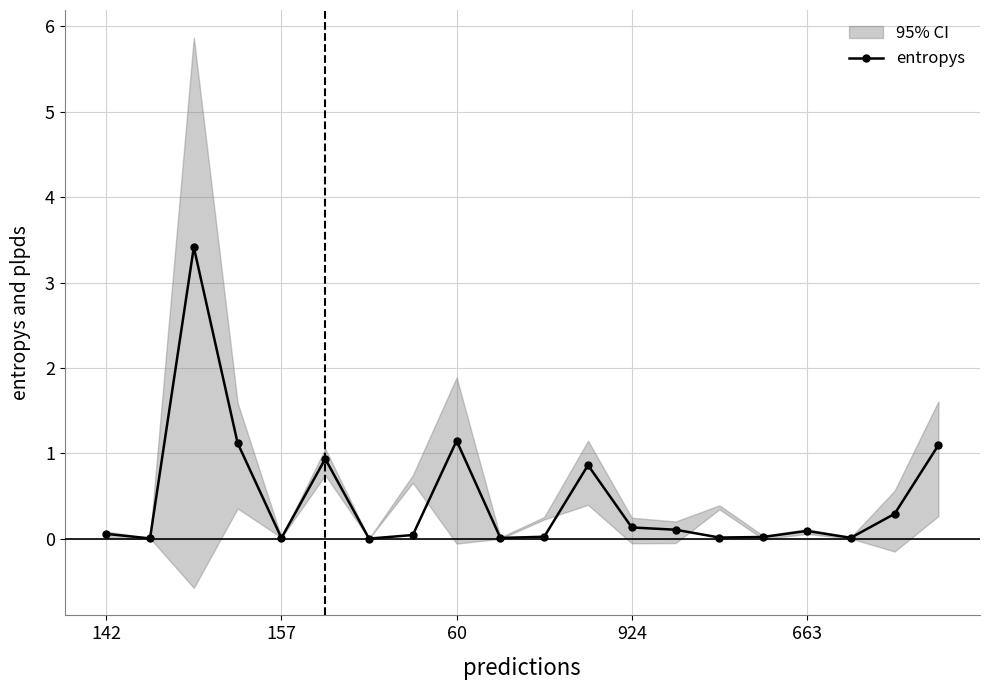

True or false: entropys has more than 1 points higher than both neighbors.

True